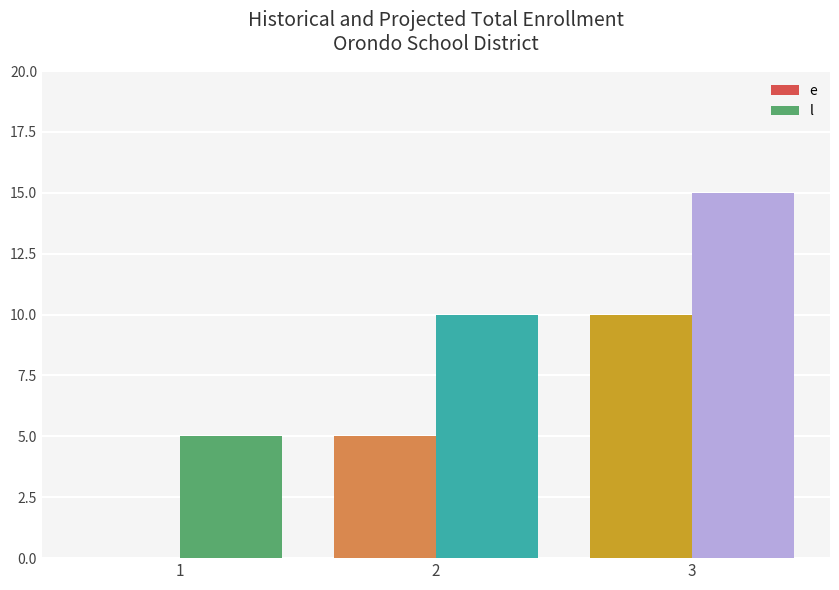

What are all the series names shown in the legend?

e, l